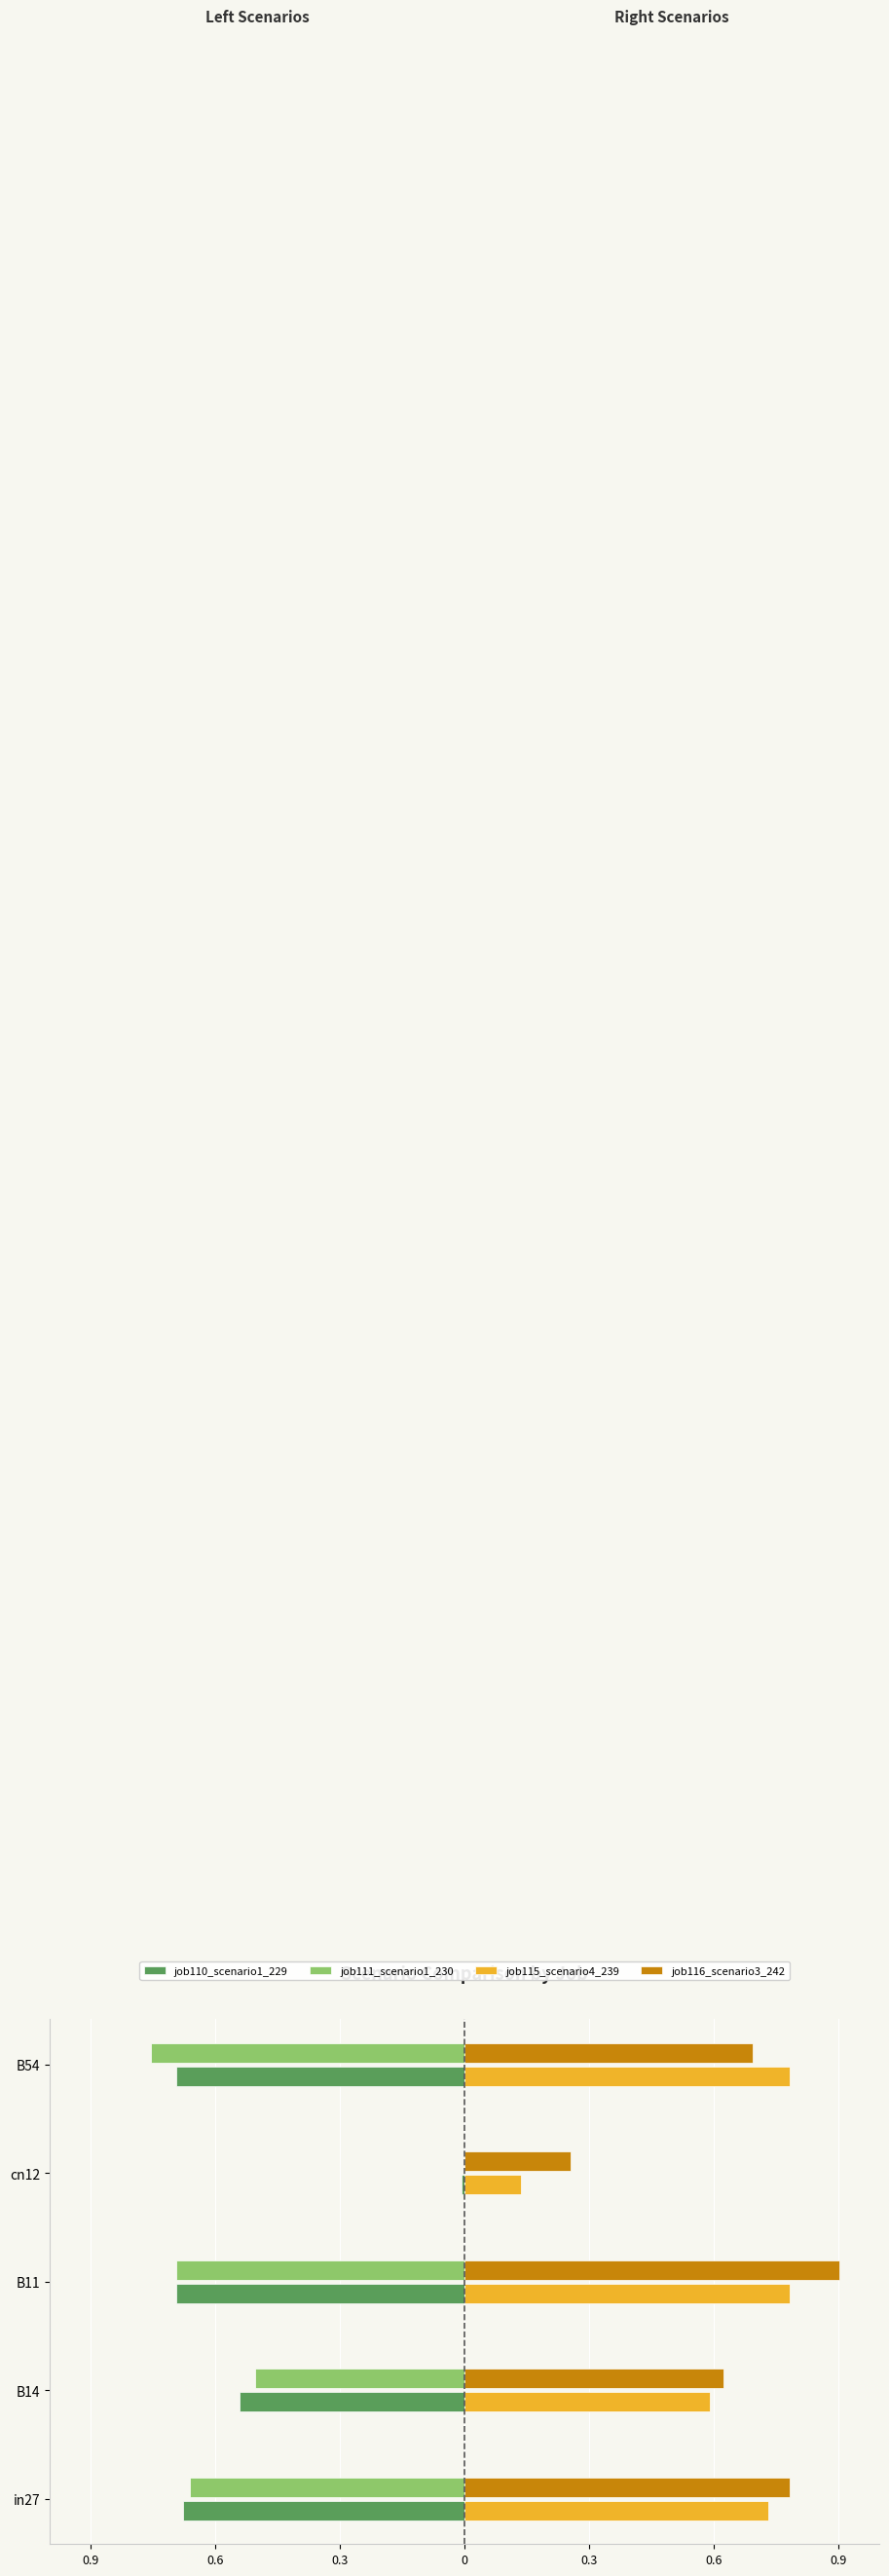

What are all the series names shown in the legend?

job110_scenario1_229, job111_scenario1_230, job115_scenario4_239, job116_scenario3_242